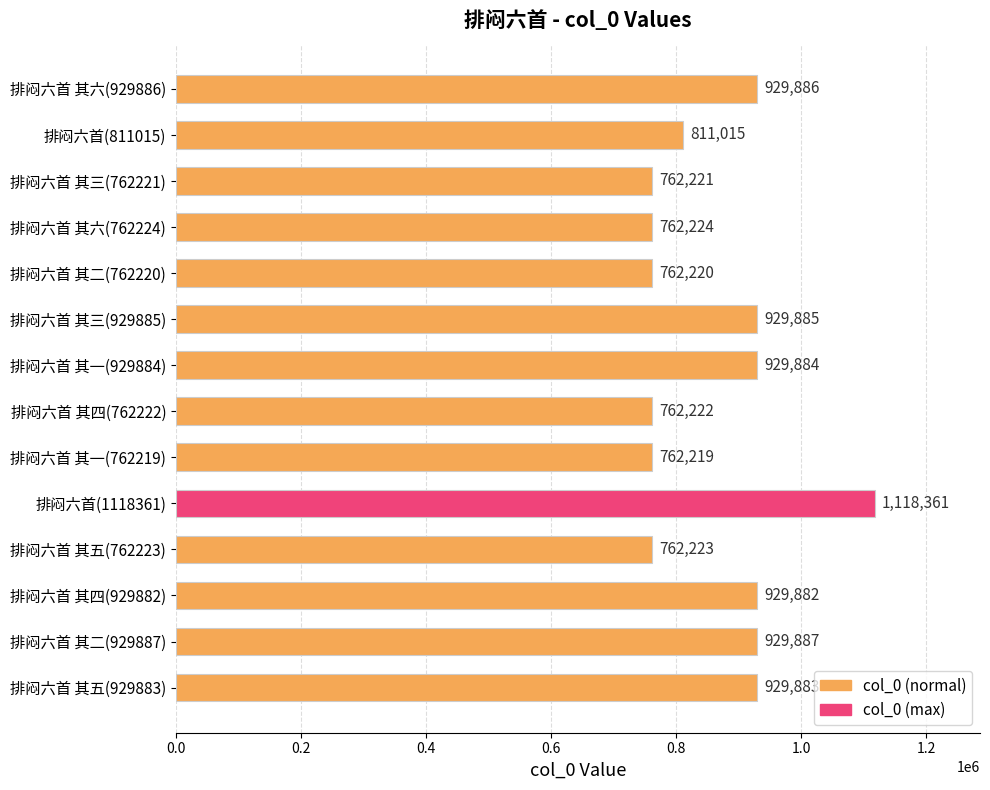

Approximately how many times larger is the value at 排闷六首 其六(929886) compared to 排闷六首 其六(762224)?

1.2